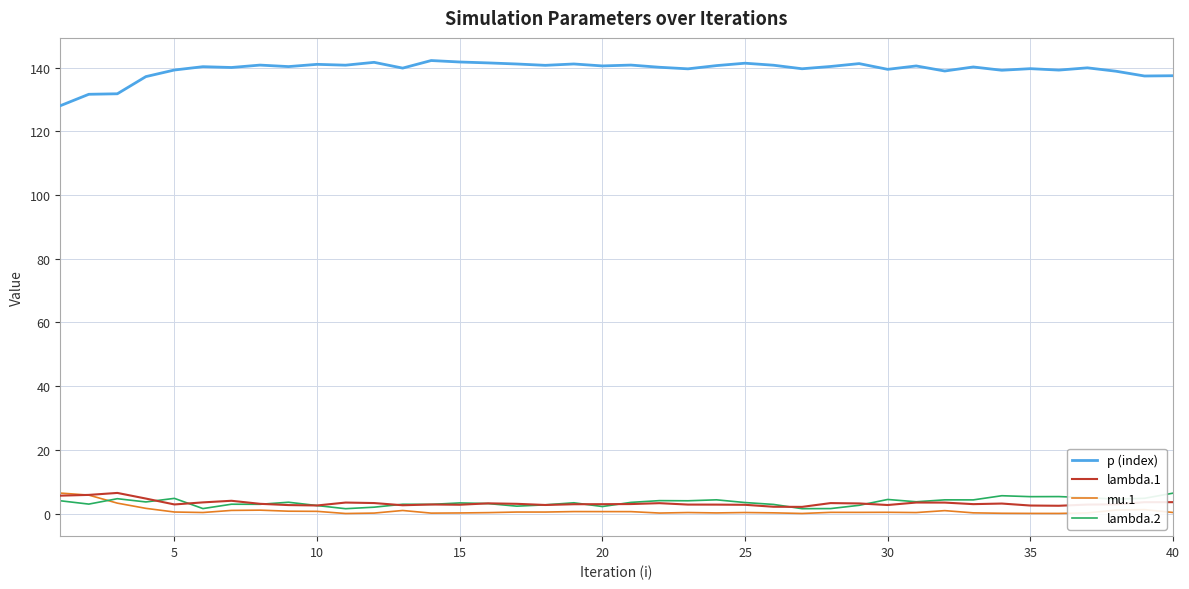

At how many categories does at least one series exceed 21?

40